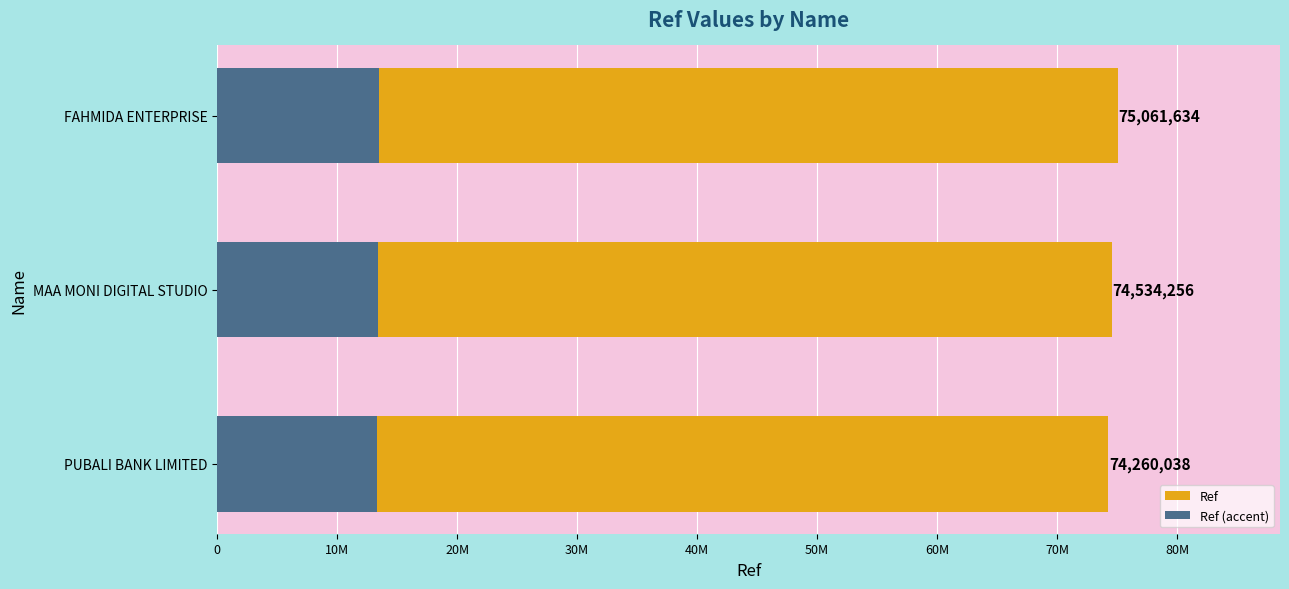

How many values in the Ref (accent) series exceed 13416166?

2